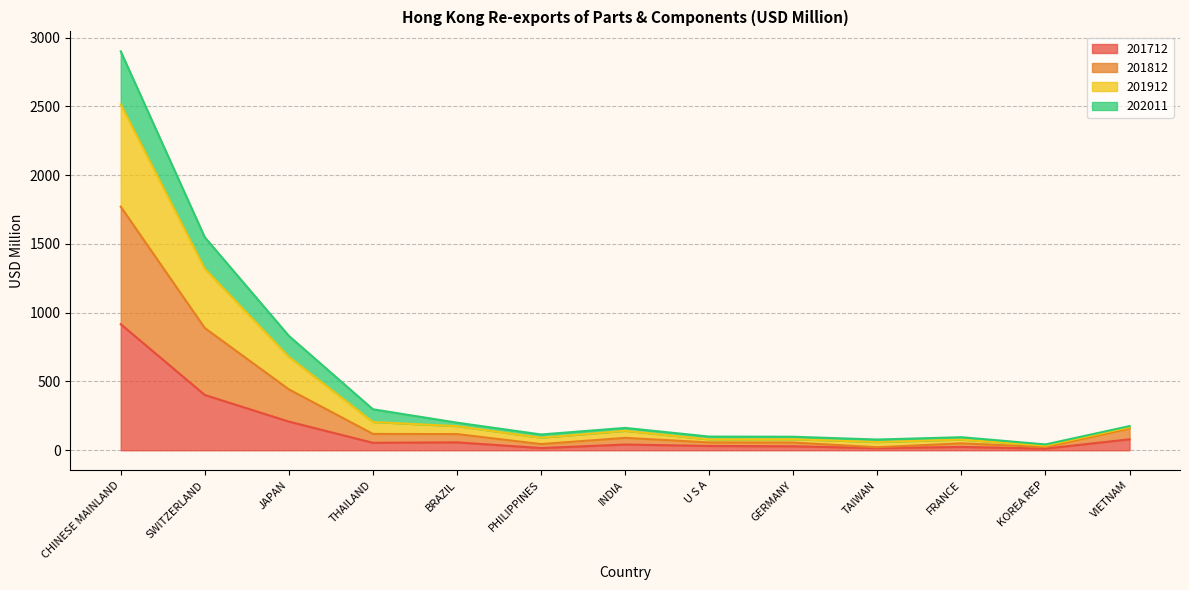

What is the highest value of the 201712 series?

916.7